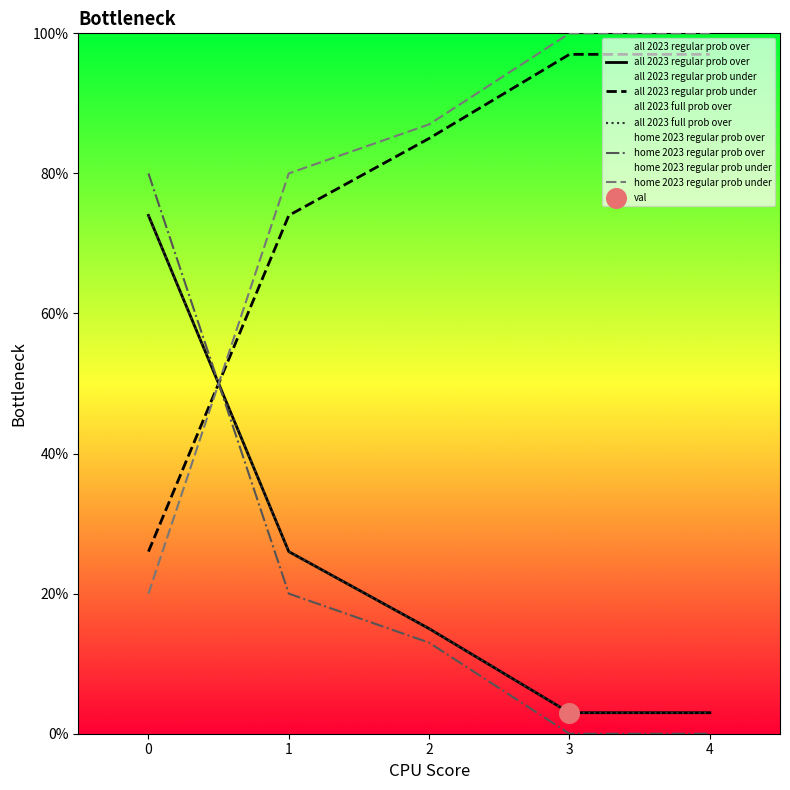

Is the value of home 2023 regular prob over at 1 greater than the value of all 2023 regular prob over at 1?

No